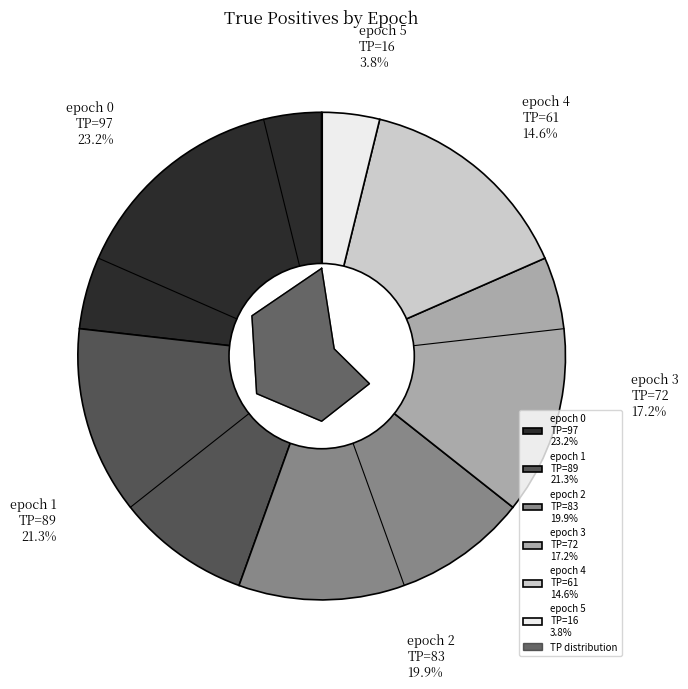

To the nearest percent, what is the combined percentage of TP=61 (epoch 4) and TP=89 (epoch 1)?

36%